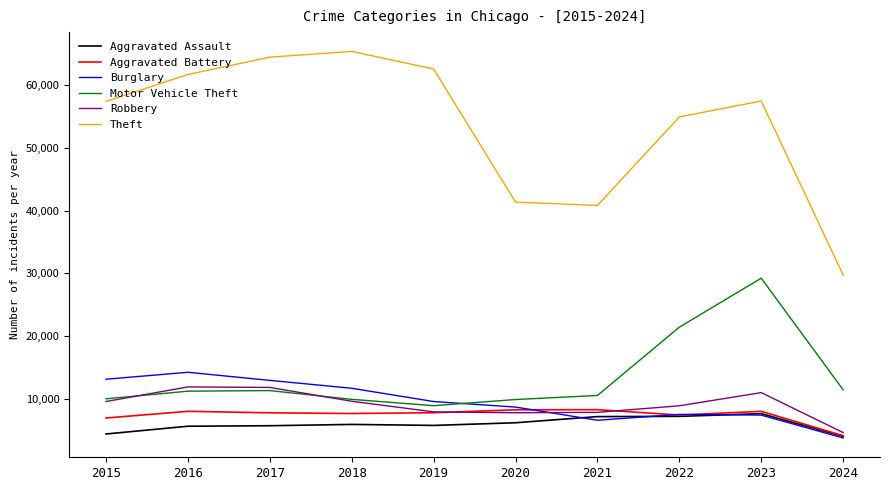

What is the total value across all series at 2017?

114285